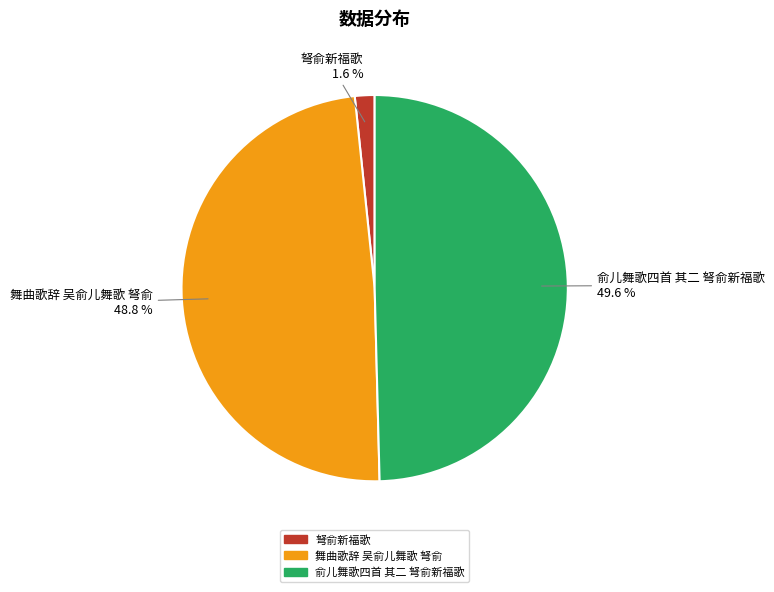

To the nearest percent, what is the average slice percentage?

33%